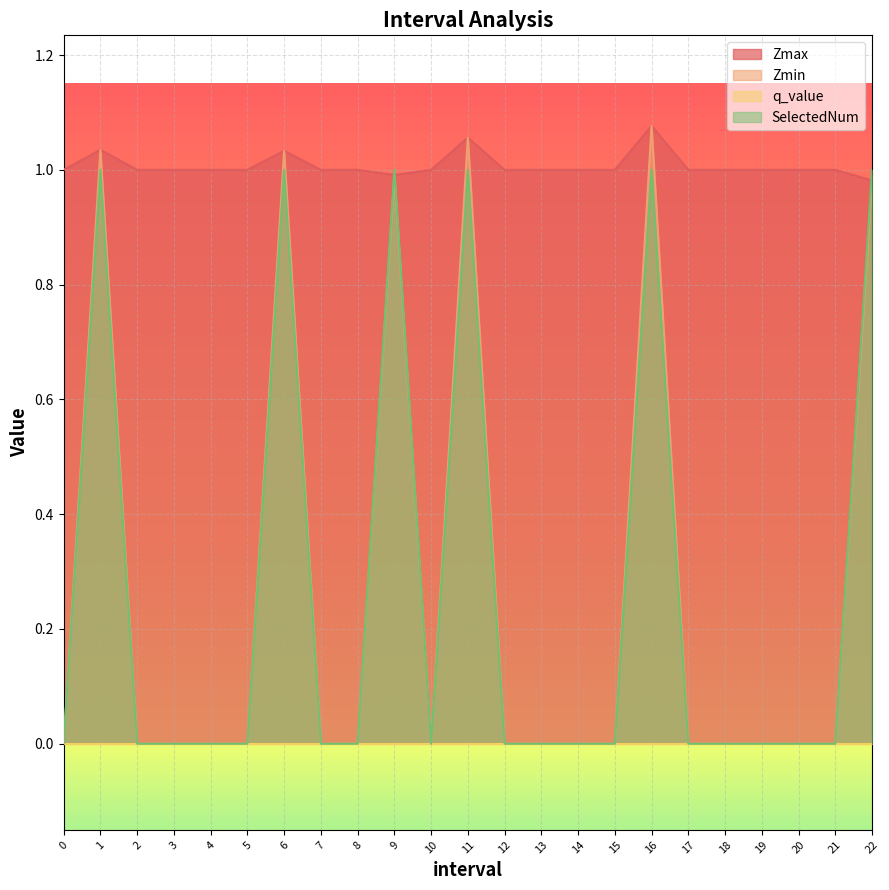

What is the label of the 8th point from the right?

15